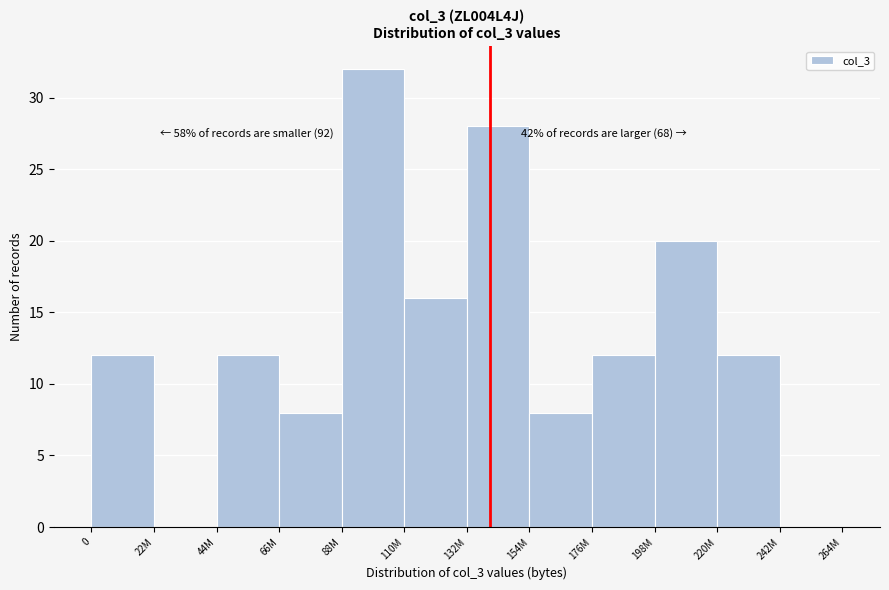

Reading left to right, transcribe all the data shown in this chart.

0=12	22M=0	44M=12	66M=8	88M=32	110M=16	132M=28	154M=8	176M=12	198M=20	220M=12	242M=0